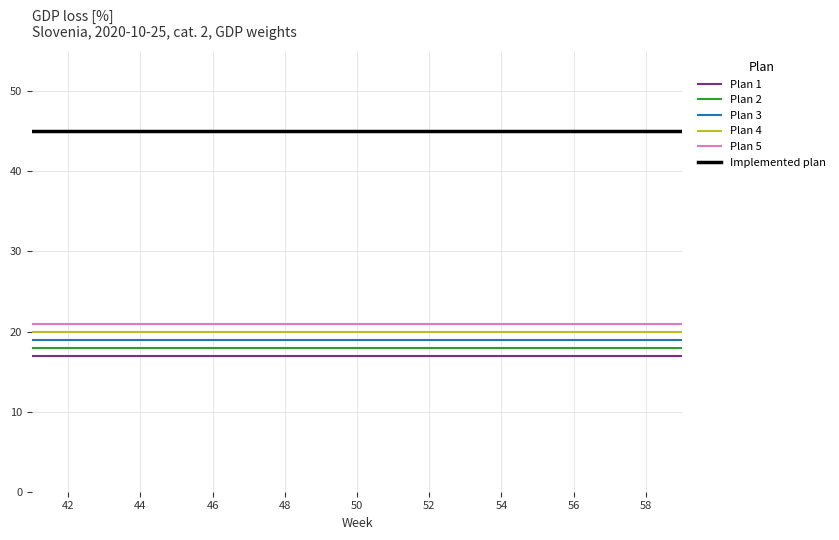

True or false: Plan 5 and Plan 1 cross at least once.

False